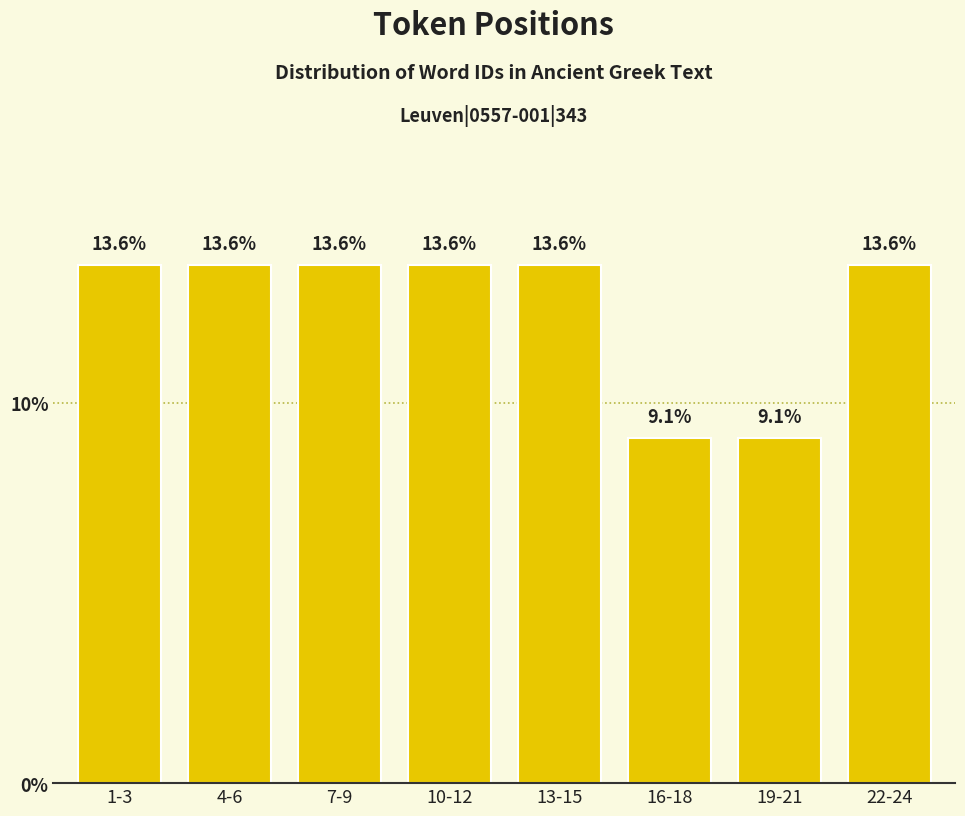

Reading left to right, extract all data points from this chart.

1-3=13.6	4-6=13.6	7-9=13.6	10-12=13.6	13-15=13.6	16-18=9.1	19-21=9.1	22-24=13.6